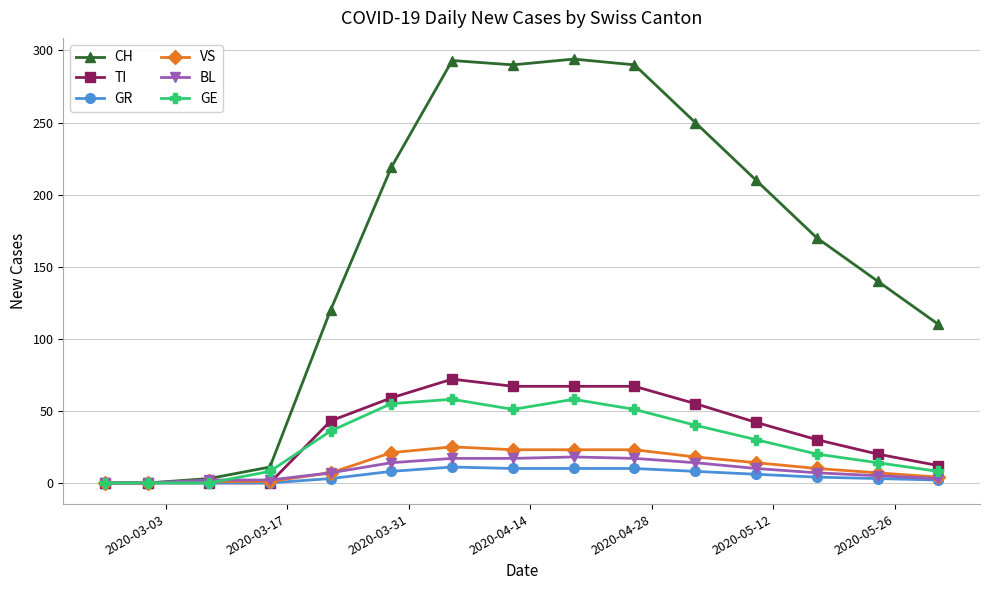

What is the maximum value for GE?

58